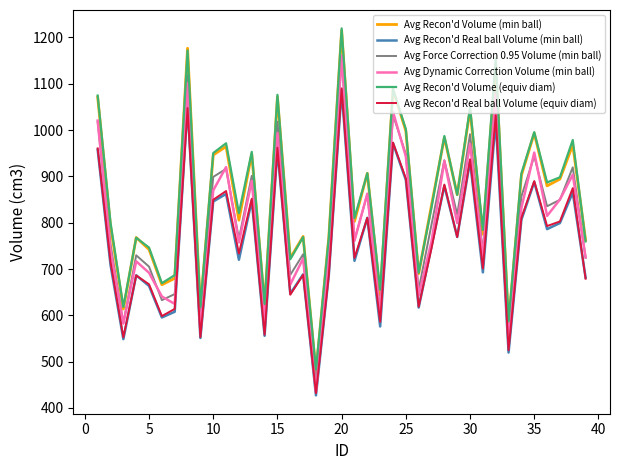

True or false: Avg Recon'd Real ball Volume (min ball) and Avg Recon'd Volume (equiv diam) intersect in this chart.

False